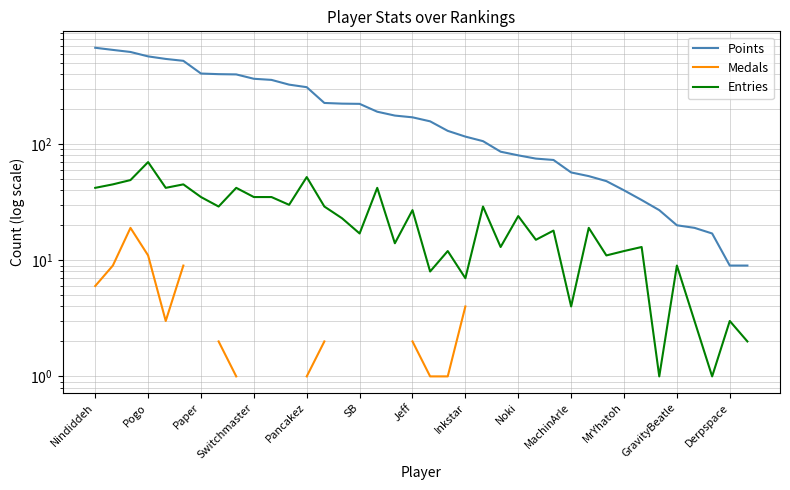

Between GravityBeatle and 32, which series saw the biggest shift?

Points